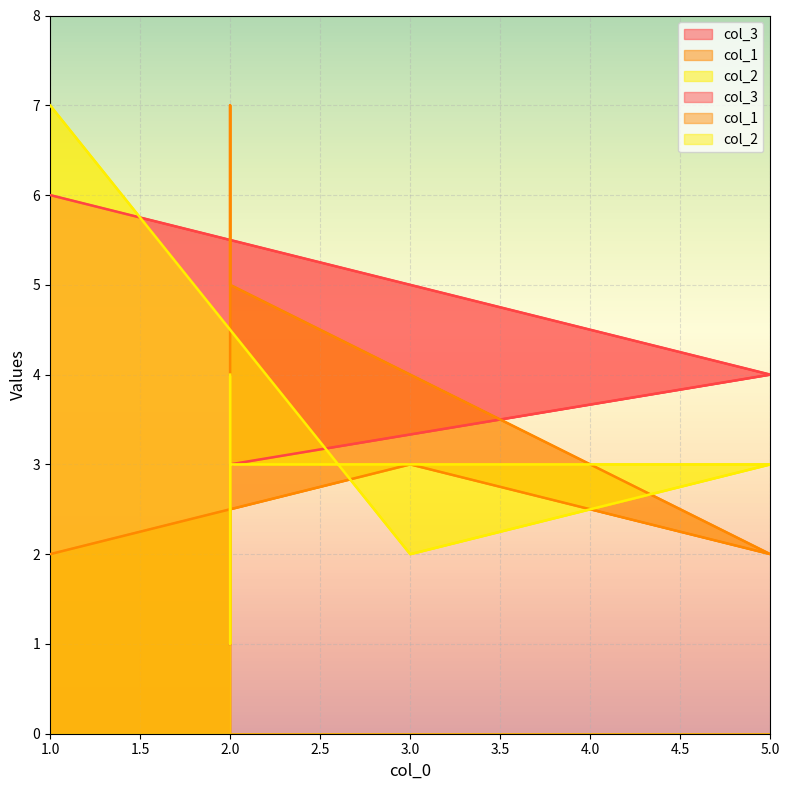

At which category is the sum across all series the highest?

1